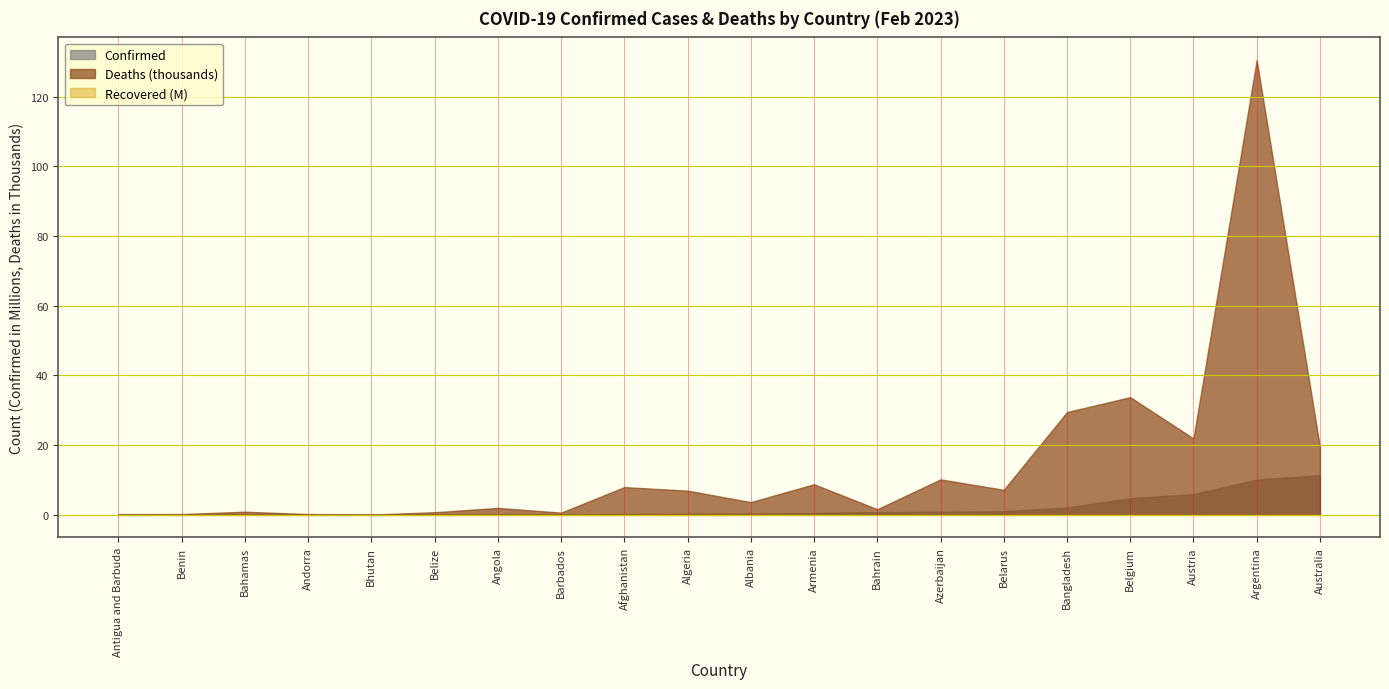

What is the difference between the maximum and minimum values in the Deaths series?

130437